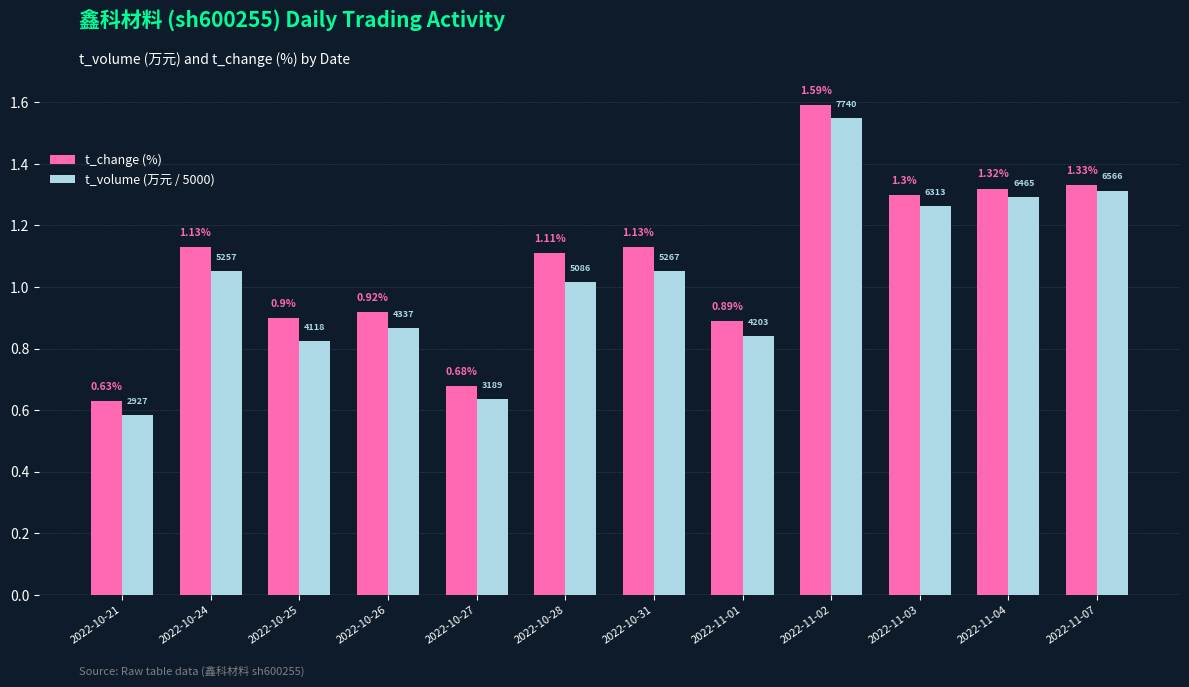

What is the sum of all t_change (%) values?

12.9